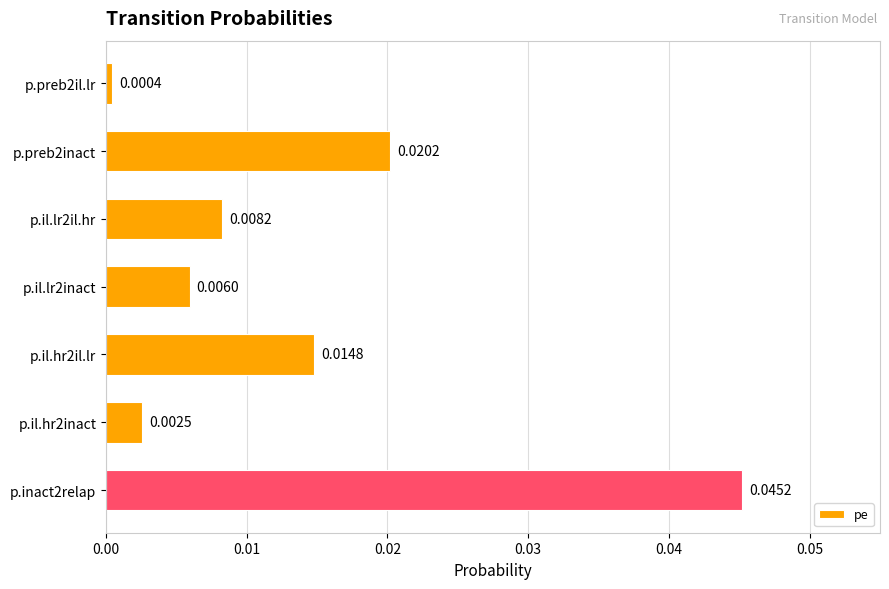

List the labels in order of value, largest first.

p.inact2relap, p.preb2inact, p.il.hr2il.lr, p.il.lr2il.hr, p.il.lr2inact, p.il.hr2inact, p.preb2il.lr